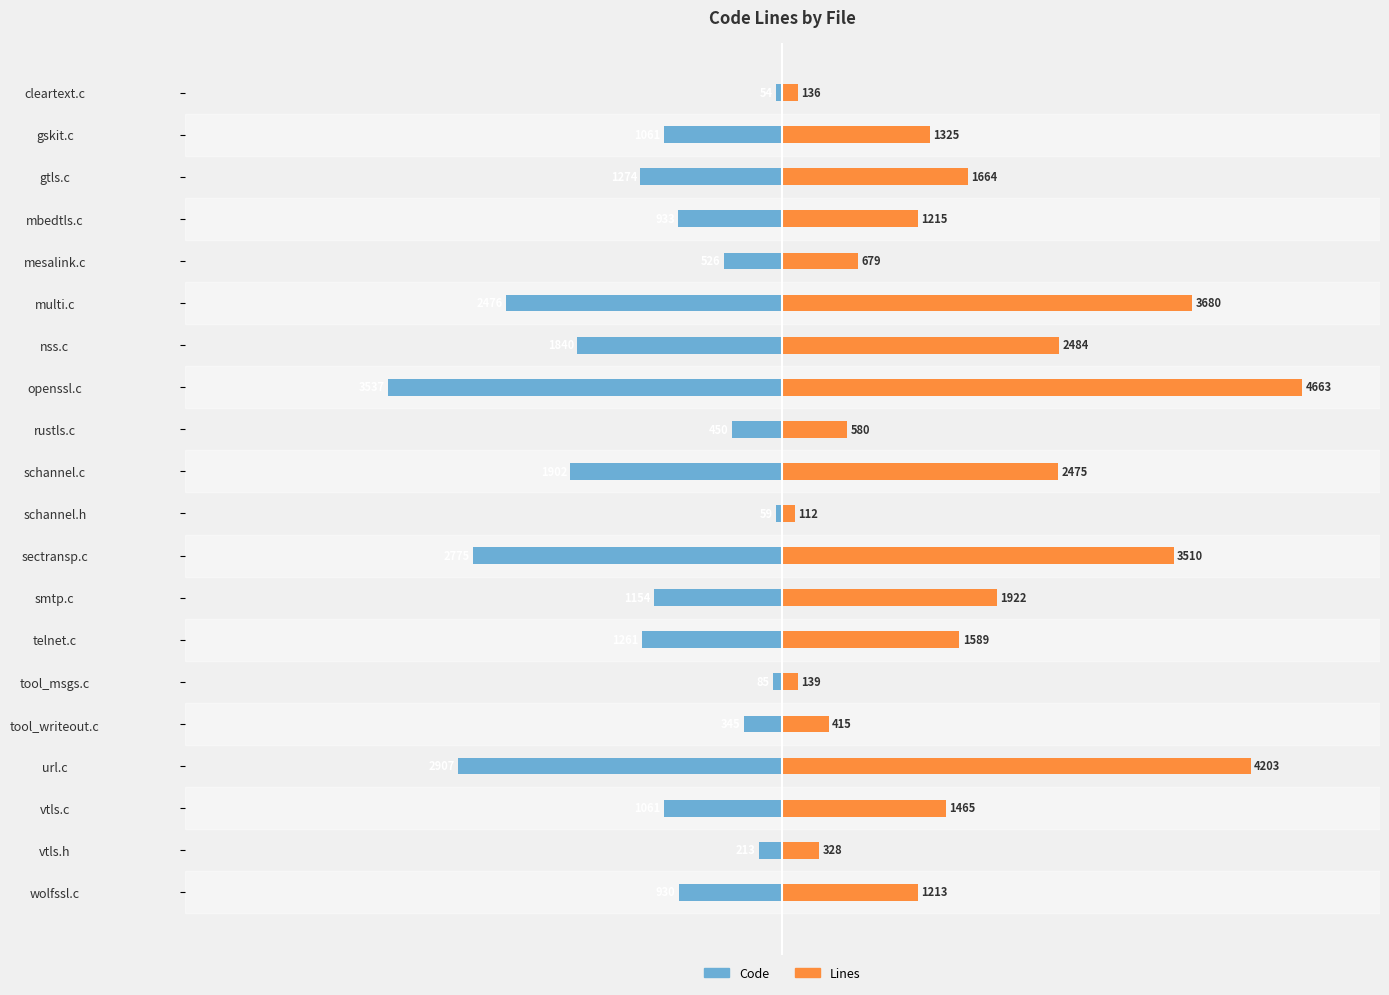

Reading left to right, list all the values displayed in this chart.

Code: -930	-213	-1061	-2907	-345	-85	-1261	-1154	-2775	-59	-1902	-450	-3537	-1840	-2476	-526	-933	-1274	-1061	-54
Lines: 1213	328	1465	4203	415	139	1589	1922	3510	112	2475	580	4663	2484	3680	679	1215	1664	1325	136